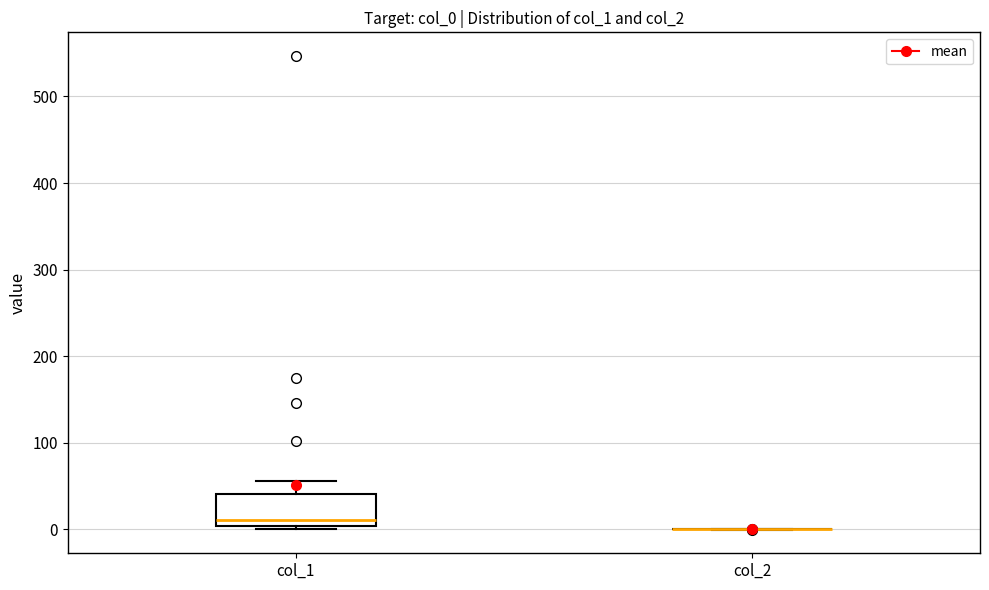

Reading left to right, transcribe this box plot: for each box, give where its median line is, the range the box spans, and where its two whiskers end, as read against the y-axis. The values are not printed on the chart, so give them approximately, as read against the axis.

col_1: median 10, box 0 to 40, whiskers 0 (just below the box's lower edge) to 60
col_2: box collapsed to a line at 0, whiskers 0 to 0